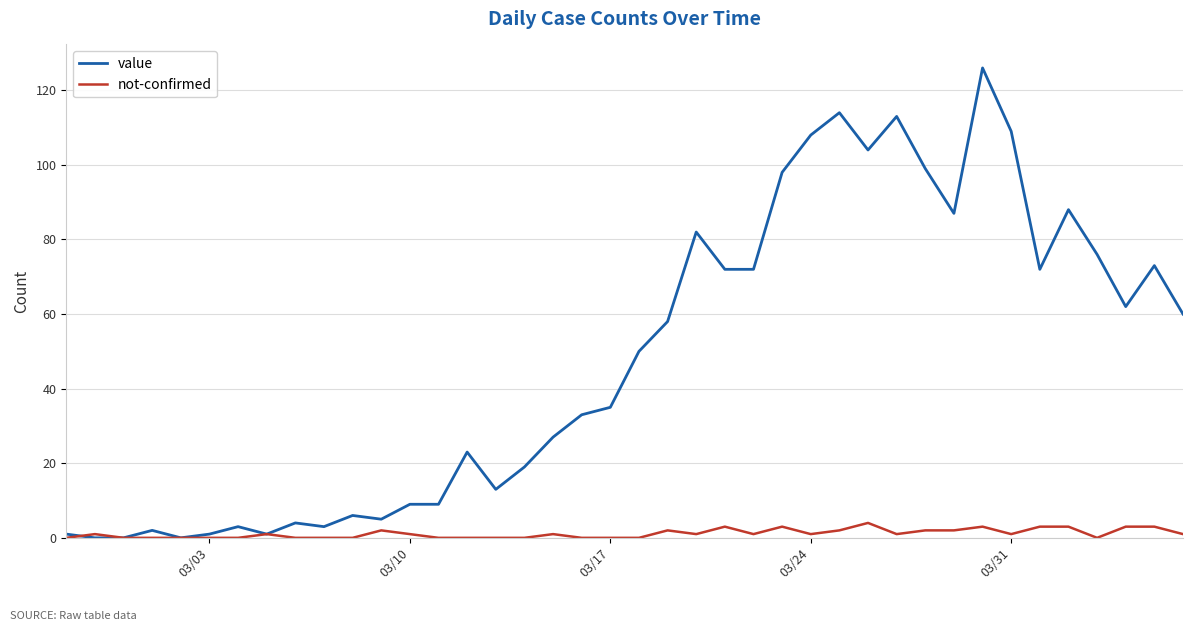

Which series has the largest total across all categories?

value